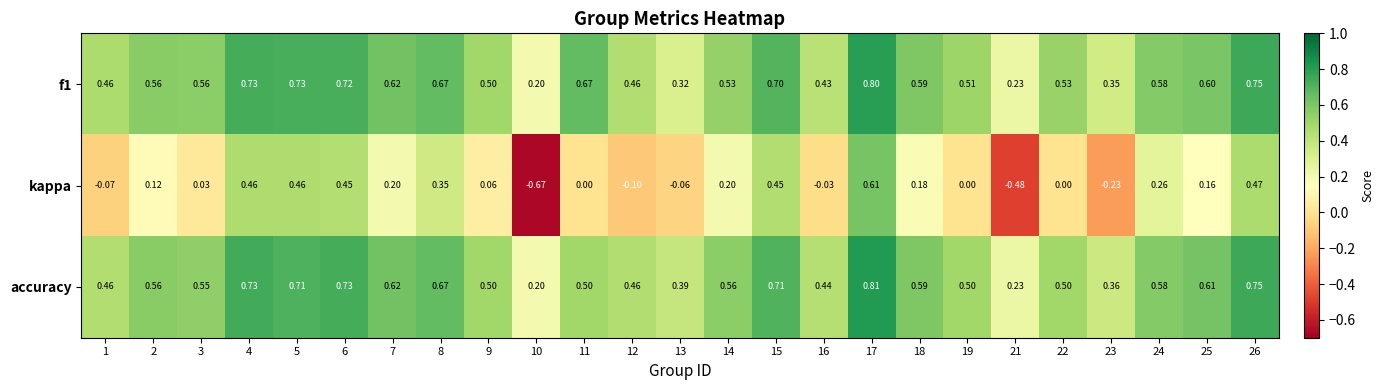

Is the value of f1 at 2 greater than the value of kappa at 6?

Yes